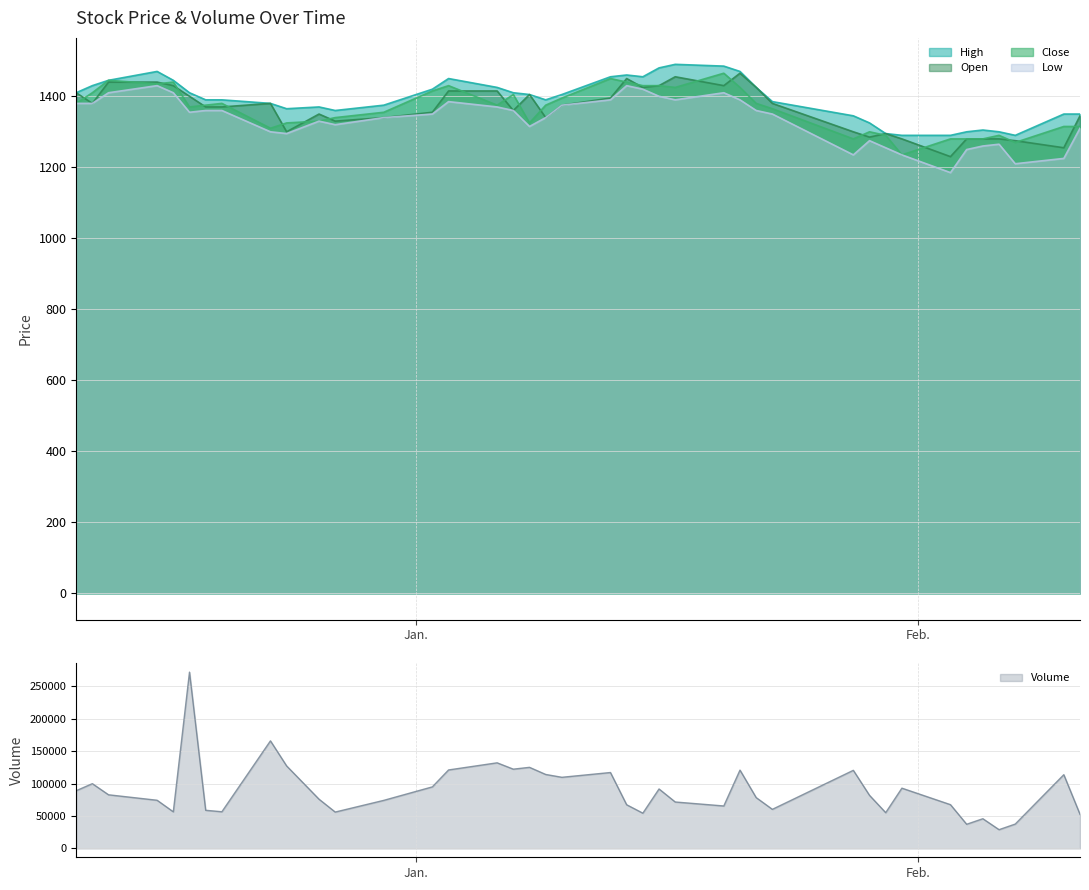

The value of Volume at 2020-01-21 is 38938. True or false?

False